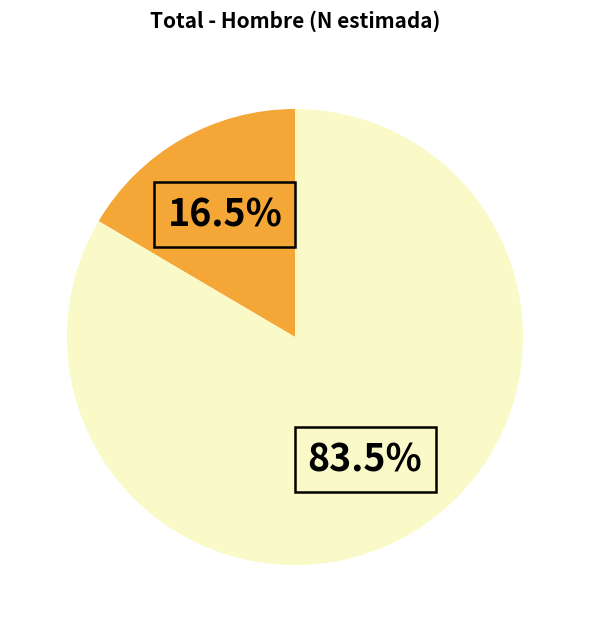

Does any single category account for the majority?

Yes